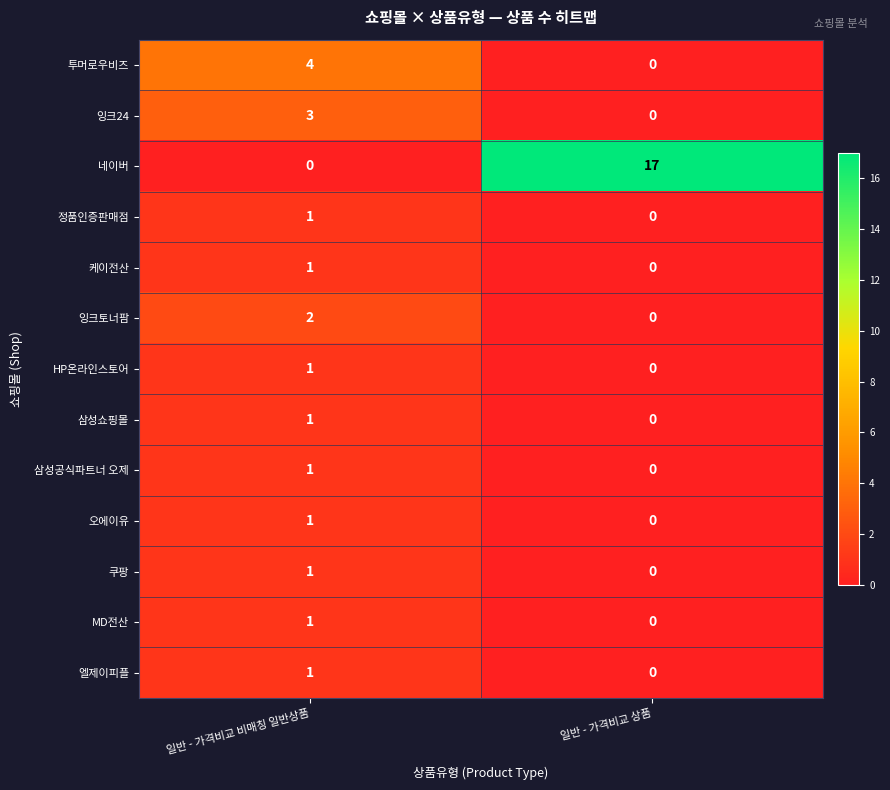

What is the spread (max minus min) of values at 일반 - 가격비교 상품?

17